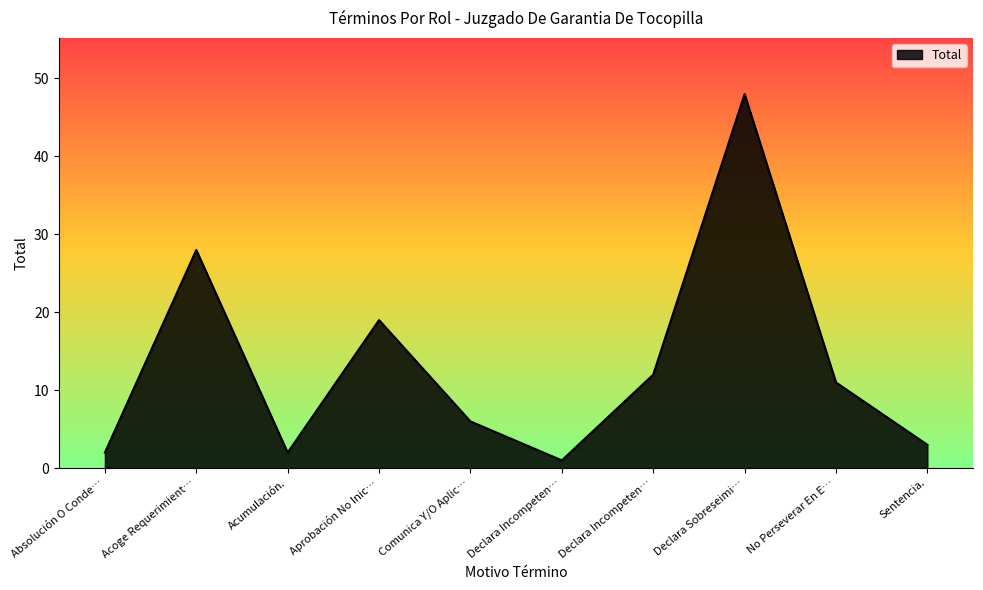

Is this an area chart (filled region under the line)?

Yes